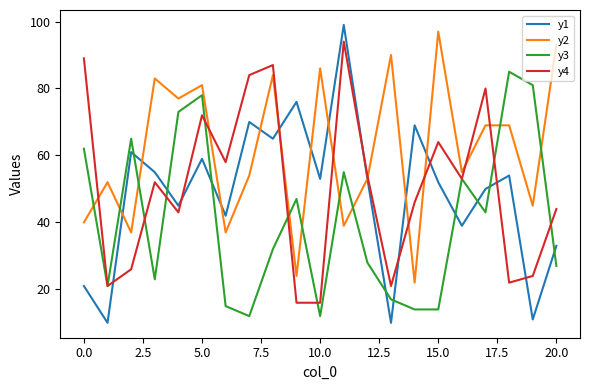

Which series has the largest range (max minus min)?

y1